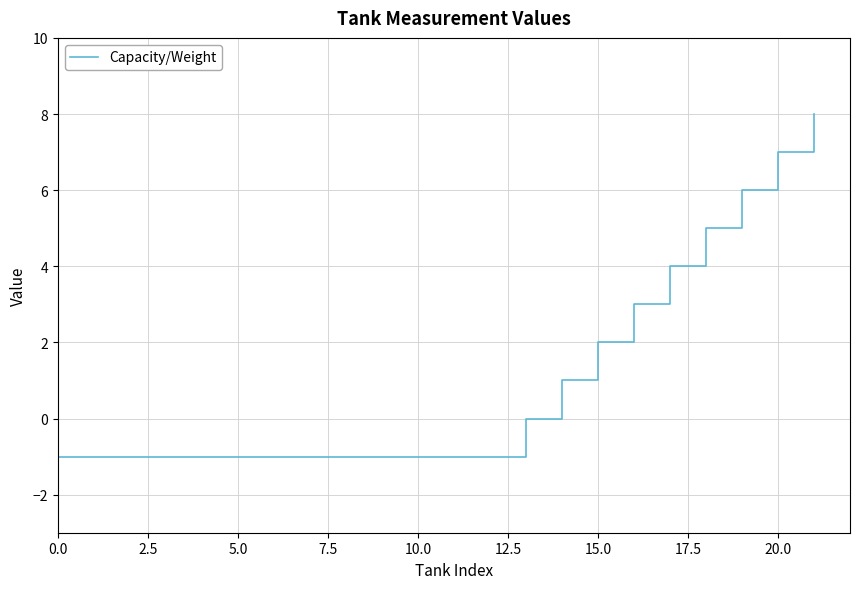

What is the maximum value shown in the chart?

8